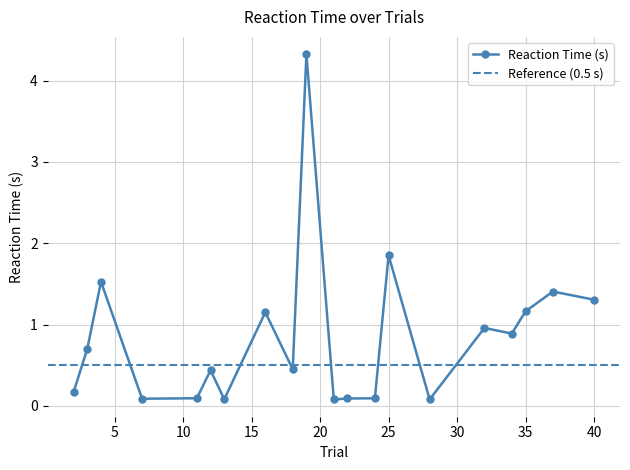

How many data points are above 0?

20